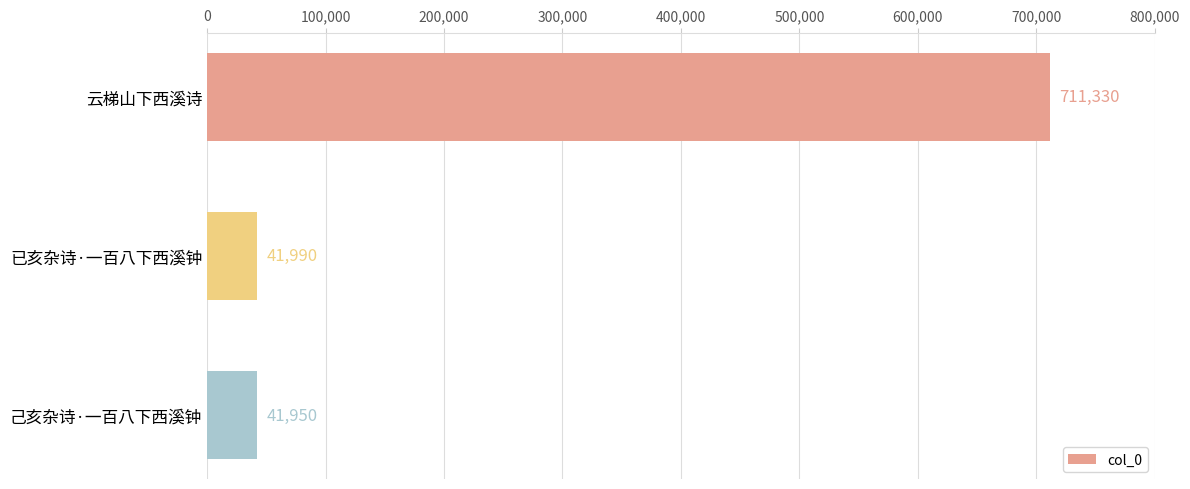

Approximately how many times larger is the value at 已亥杂诗·一百八下西溪钟 compared to 己亥杂诗·一百八下西溪钟?

1.0